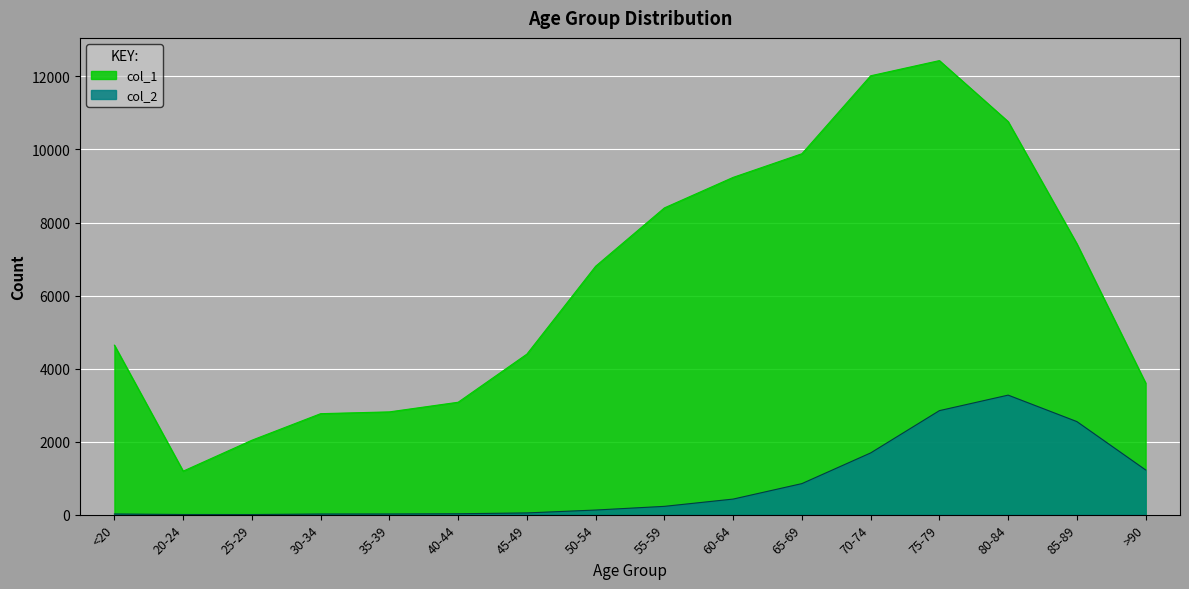

Where does the col_1 series first go above 6803?

55-59